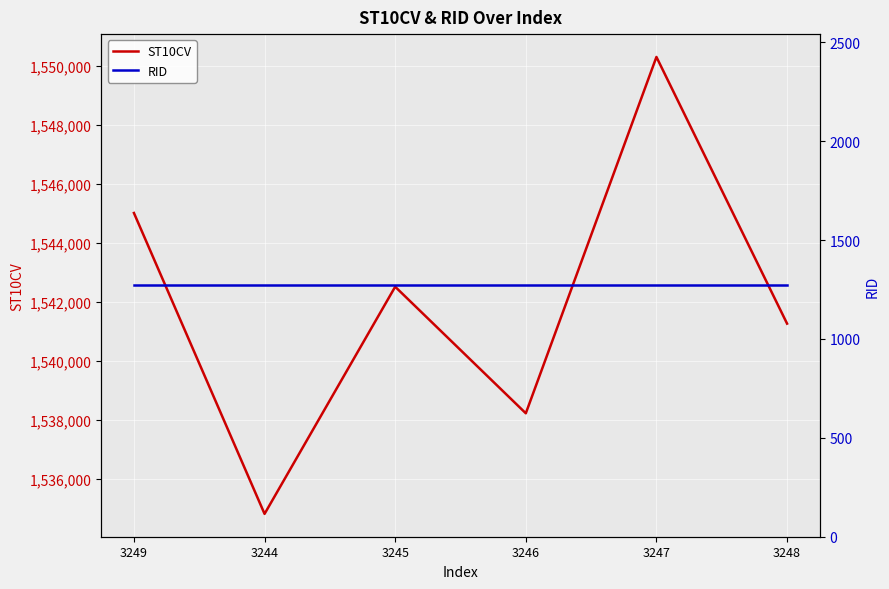

What is the minimum value shown in the chart?

1271